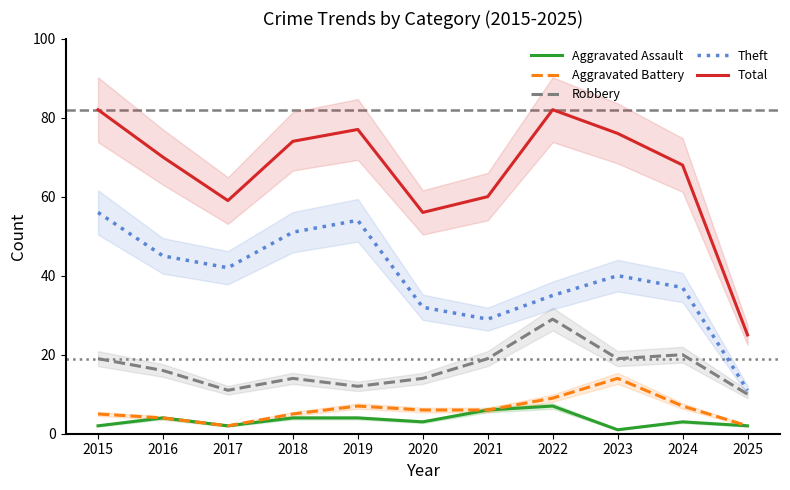

Which category has the lowest value in the Aggravated Assault series?

2023